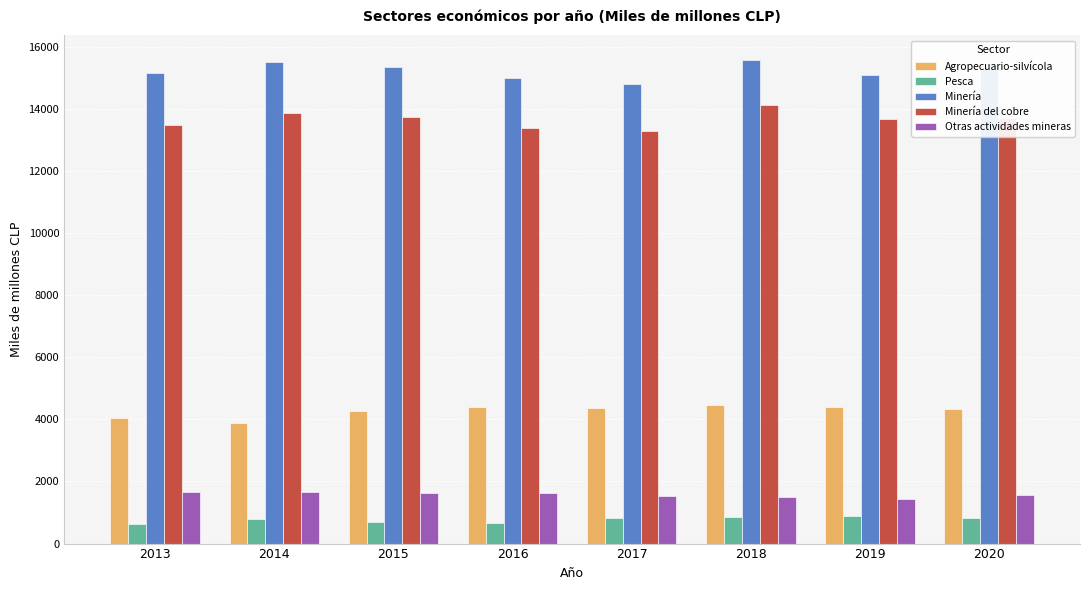

What is the difference between the highest and lowest values at 2014?

14725